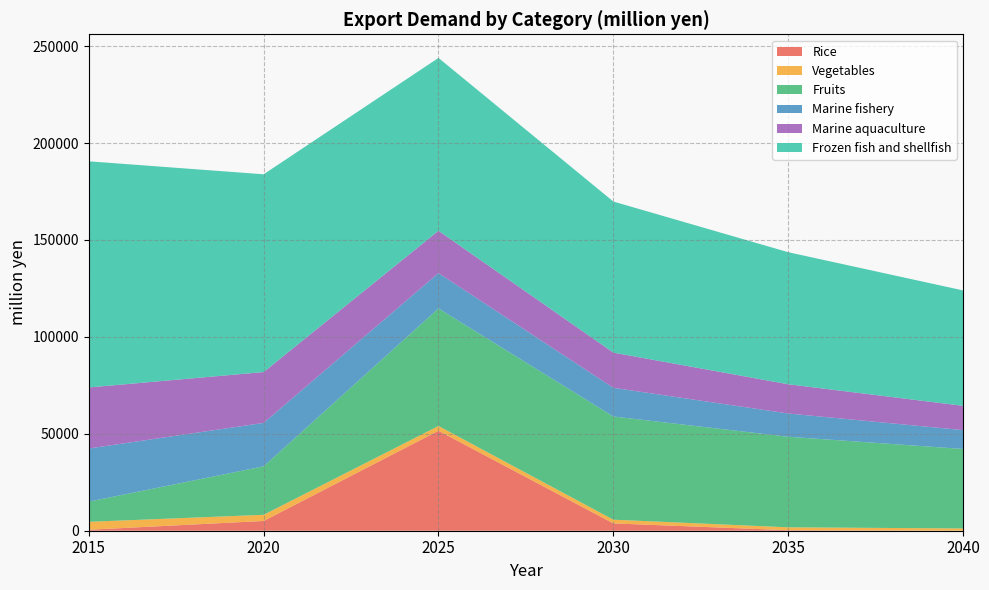

Reading left to right, transcribe all the data shown in this chart.

Rice: 502.0	5036.8	51576.3	3779.7	271.5	21.9
Vegetables: 4090.0	3171.5	2460.6	1910.6	1483.0	1150.5
Fruits: 10424.0	25002.1	60643.8	53250.1	46729.4	41004.3
Marine fishery: 27401.0	22415.9	18244.9	14801.3	11997.7	9722.8
Marine aquaculture: 31498.0	26232.3	21818.9	18145.6	15089.6	12546.8
Frozen fish and shellfish: 116676.0	102034.9	89184.4	77948.1	68125.1	59537.5